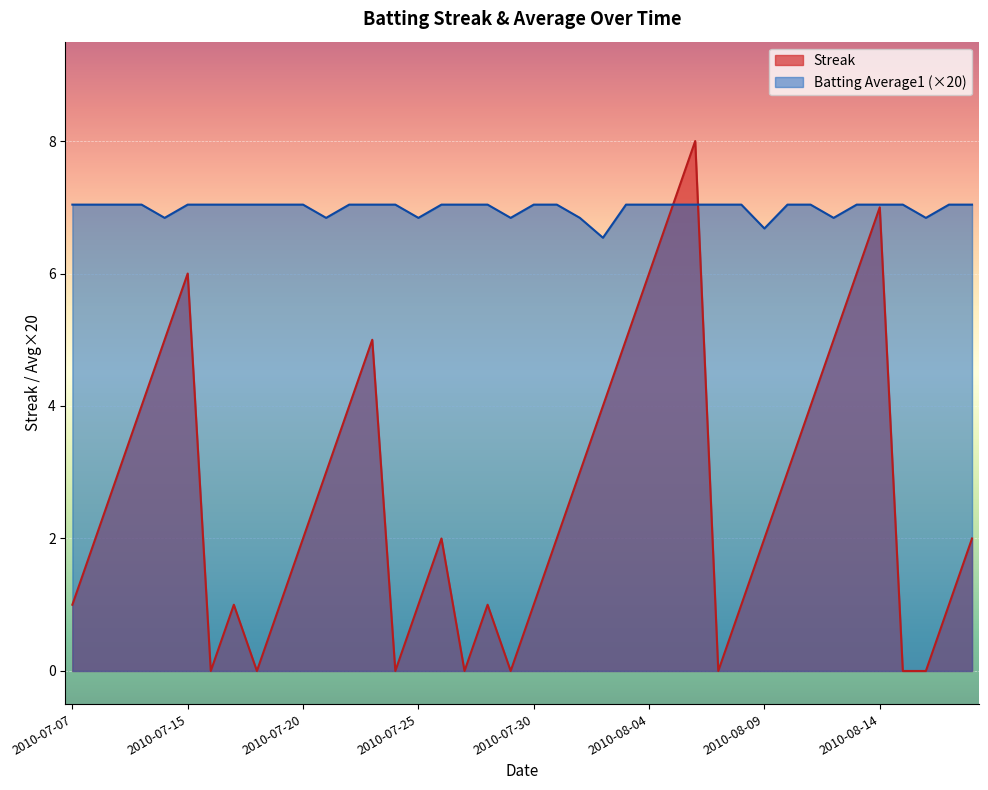

True or false: Batting Average1 has a value of 7.0 at 2010-07-27.

True